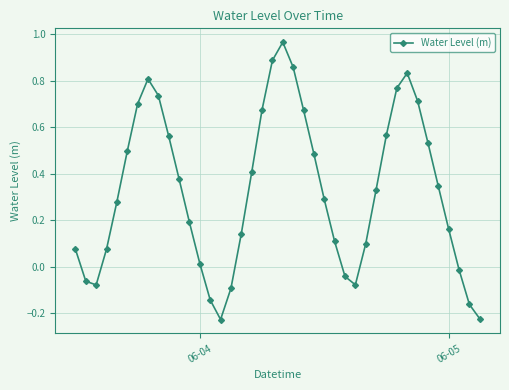

True or false: the data has more than 2 interior local peaks.

True